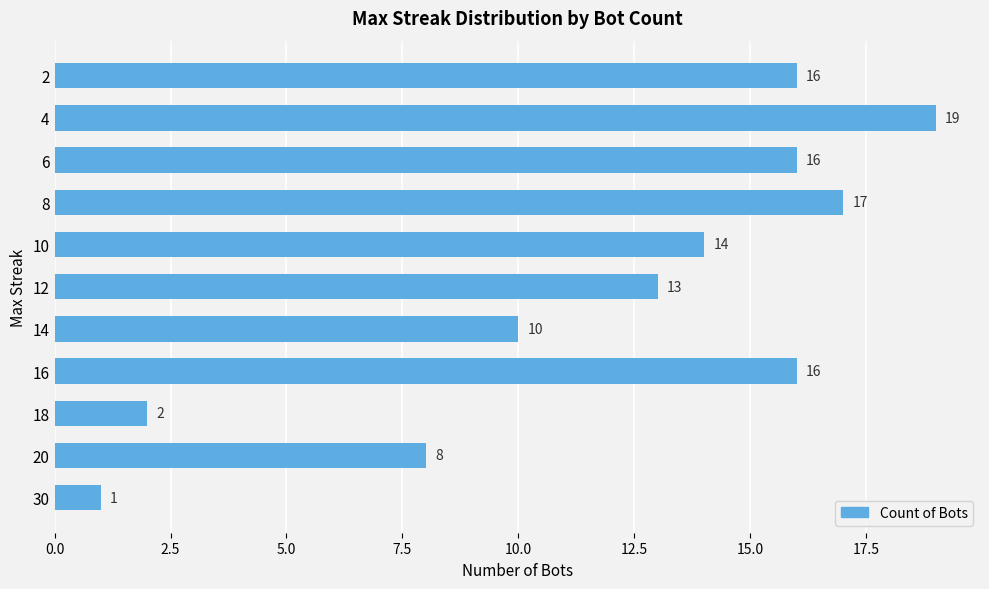

The chart shows a value of 10 at 14. True or false?

True